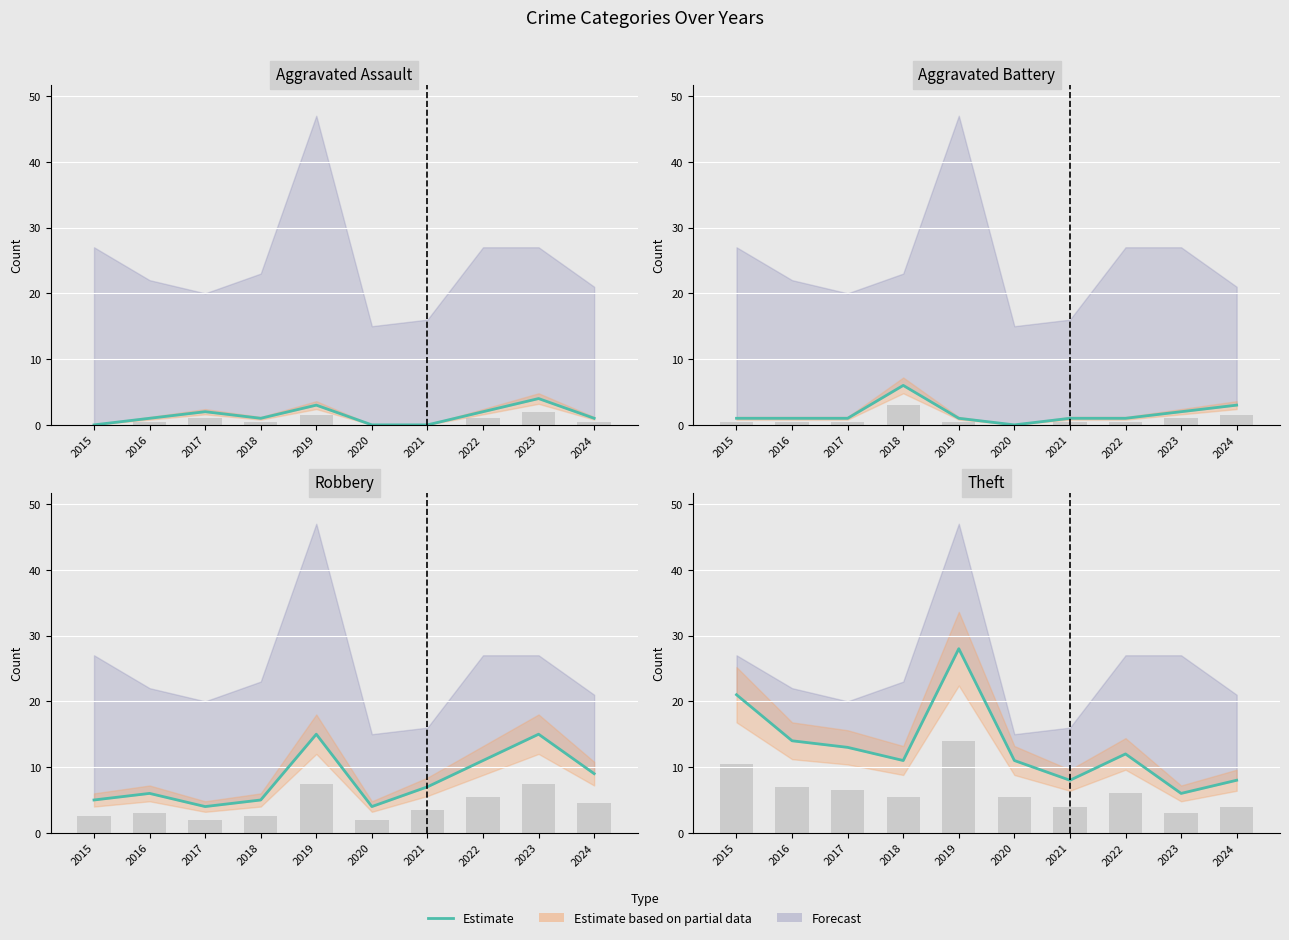

The value at 2019 is 7. True or false?

False